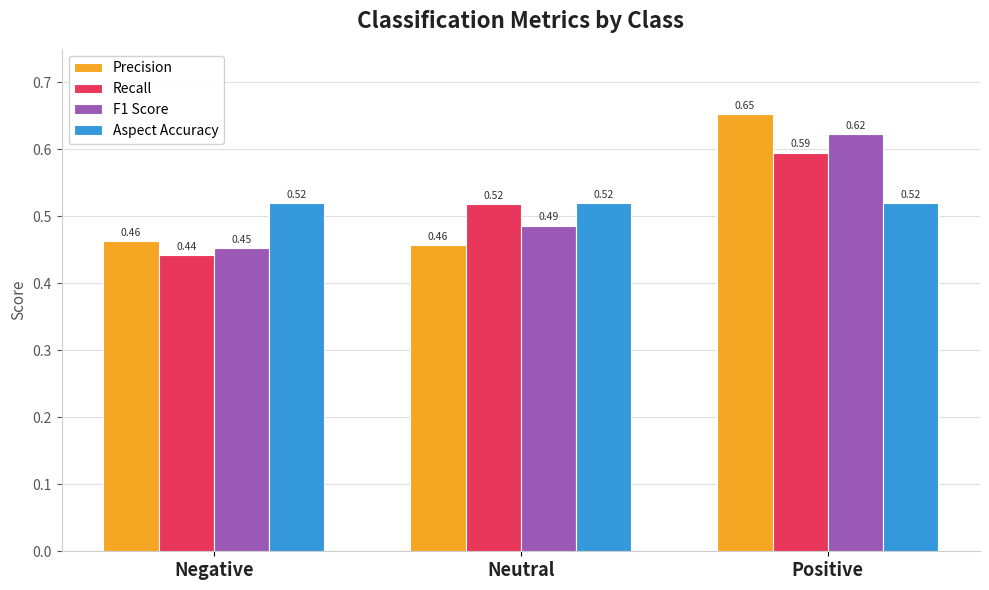

At which category does the chart reach its minimum across all series?

Negative